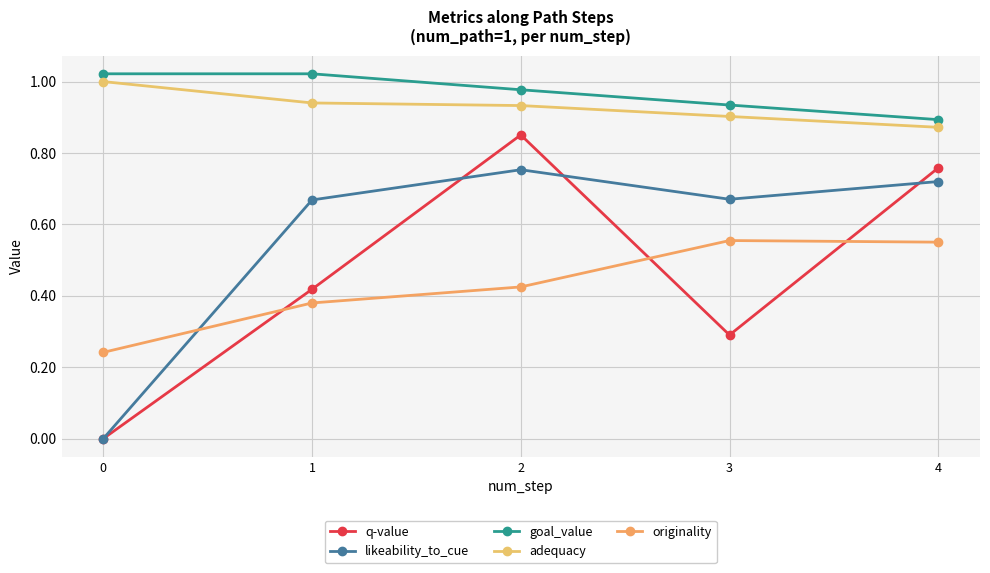

What is the difference between the highest and lowest values at 1?

0.6